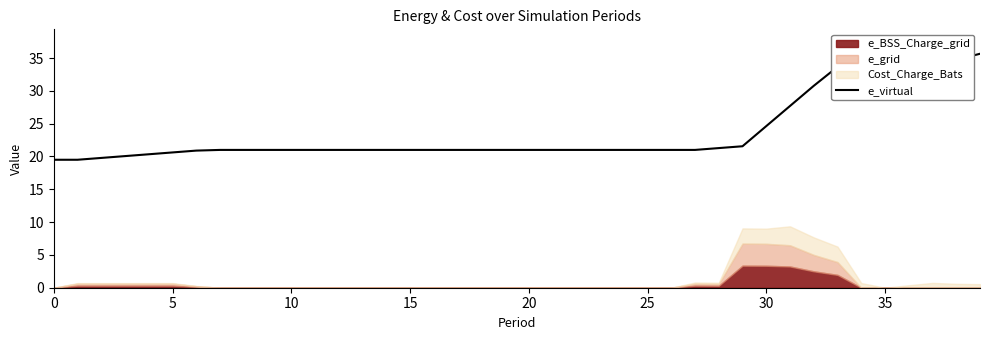

At which category does the data reach its first local valley?

37